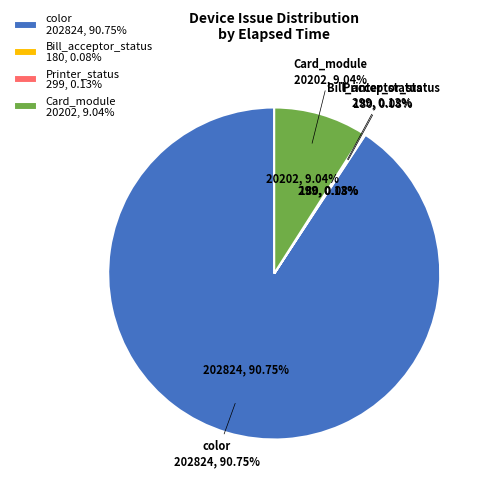

Which category has the biggest portion of the pie?

color